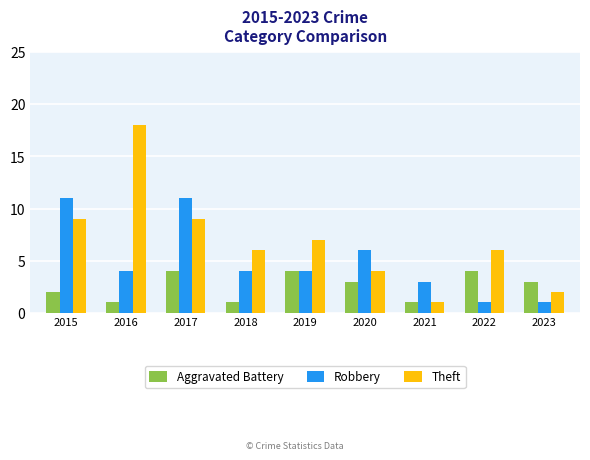

What is the spread (max minus min) of values at 2016?

17